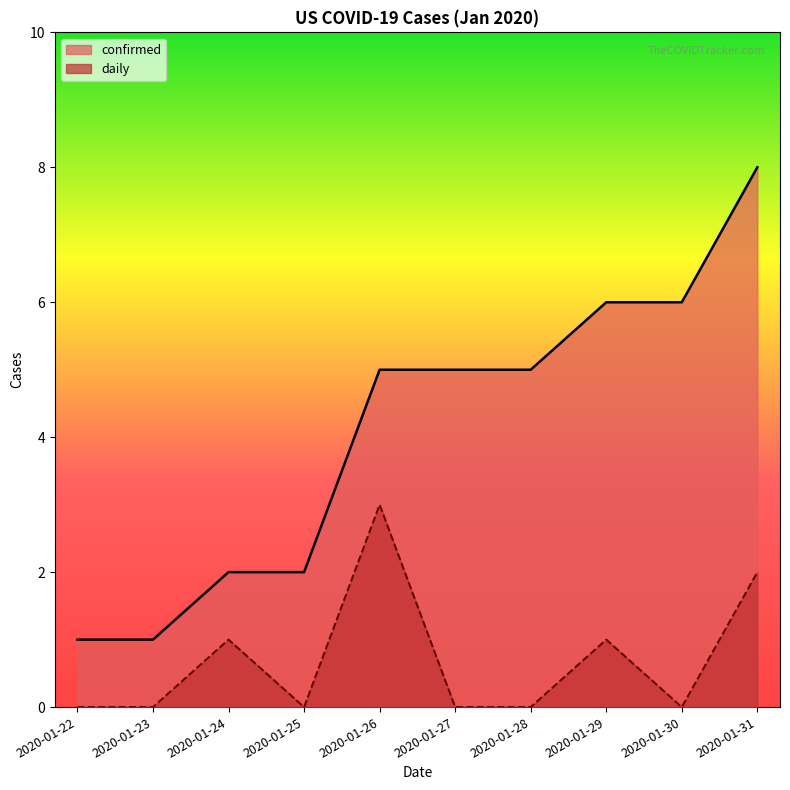

What is the difference between the daily values at 2020-01-24 and 2020-01-22?

1